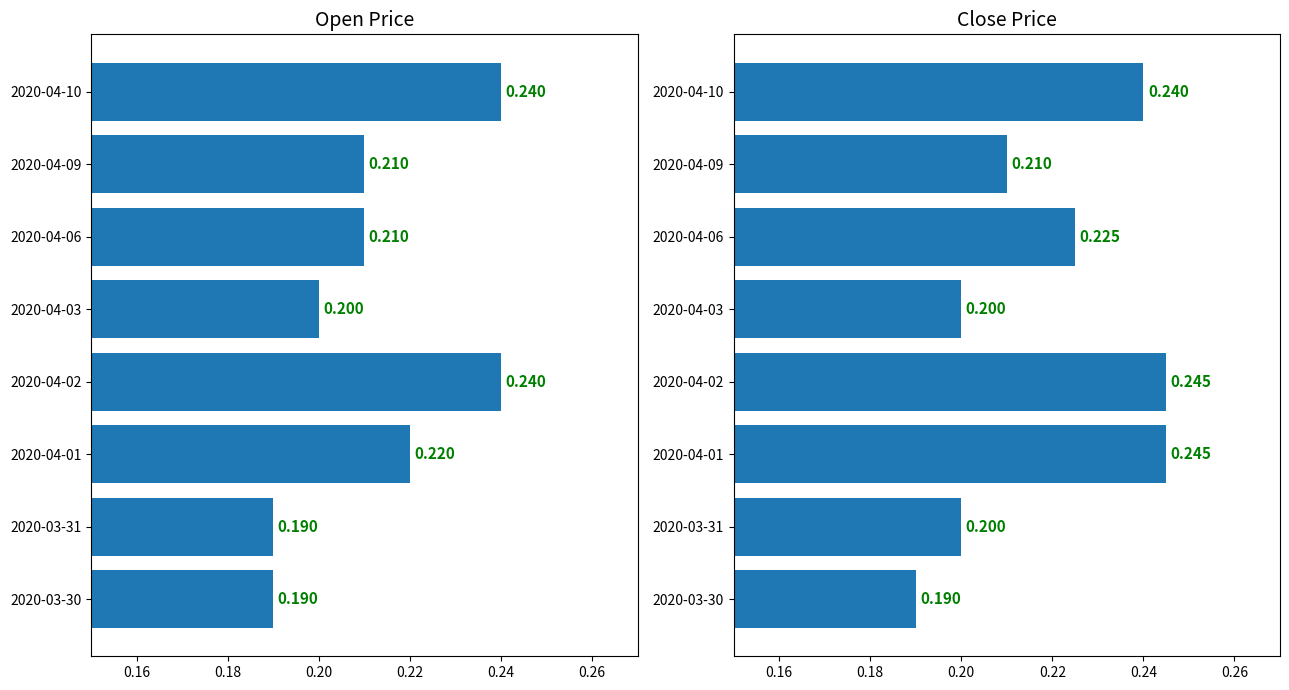

Which series has the largest total across all categories?

close